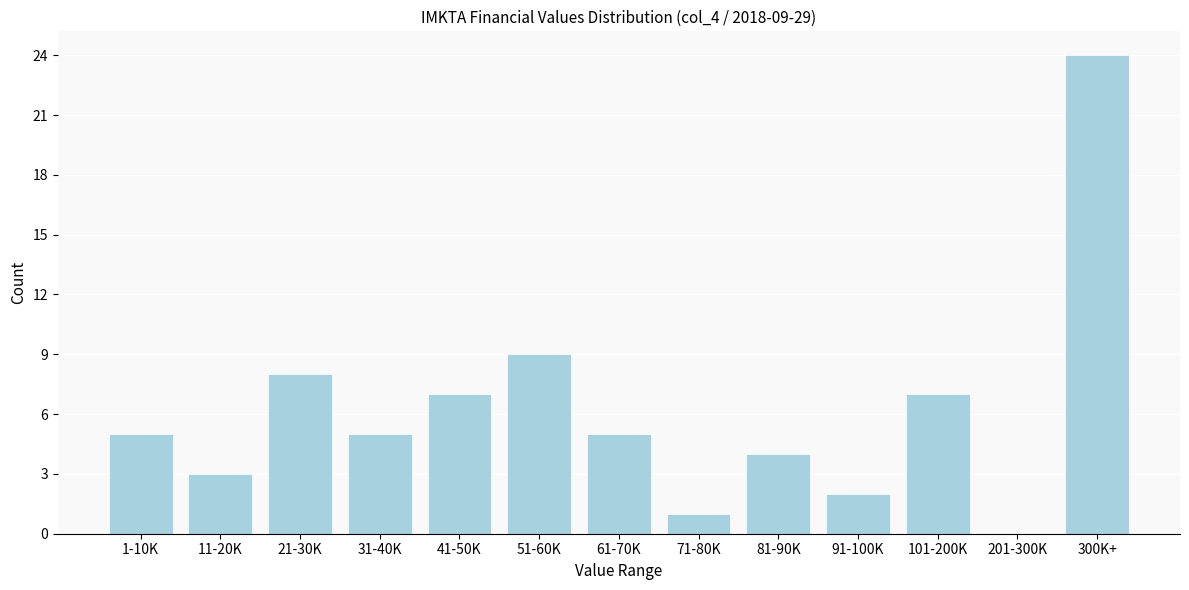

Reading right to left, list all the values displayed in this chart.

300K+=24	201-300K=0	101-200K=7	91-100K=2	81-90K=4	71-80K=1	61-70K=5	51-60K=9	41-50K=7	31-40K=5	21-30K=8	11-20K=3	1-10K=5